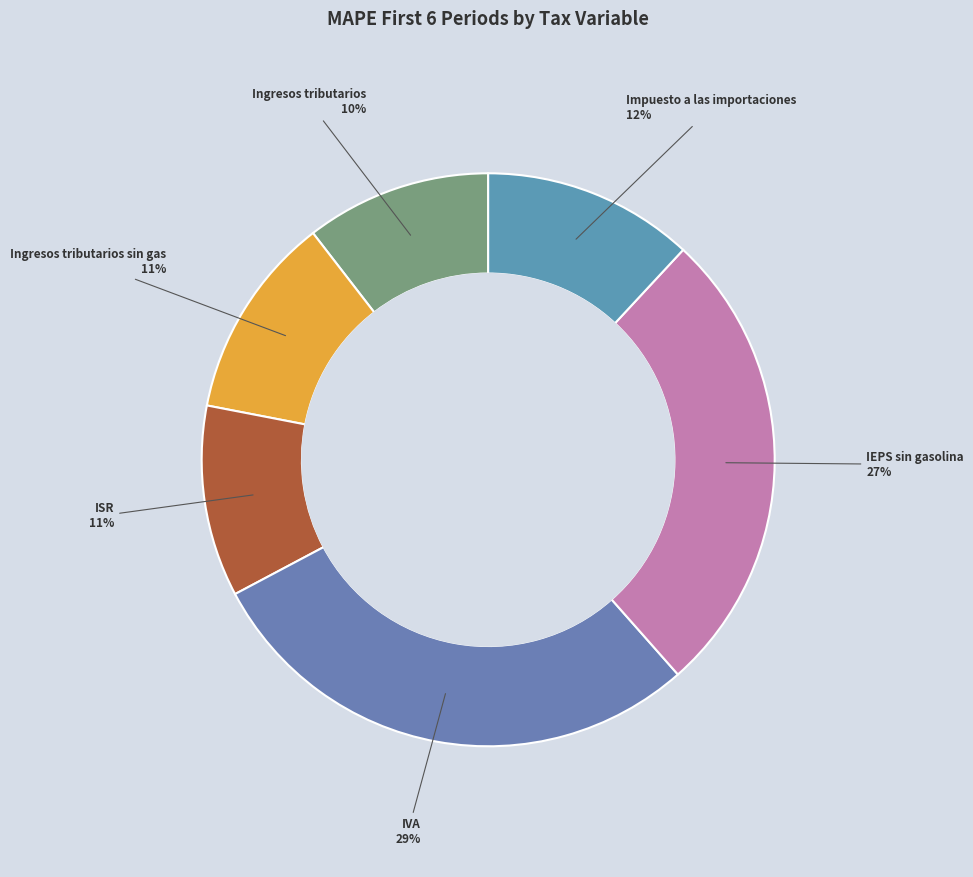

What is the largest slice in the pie chart?

IVA